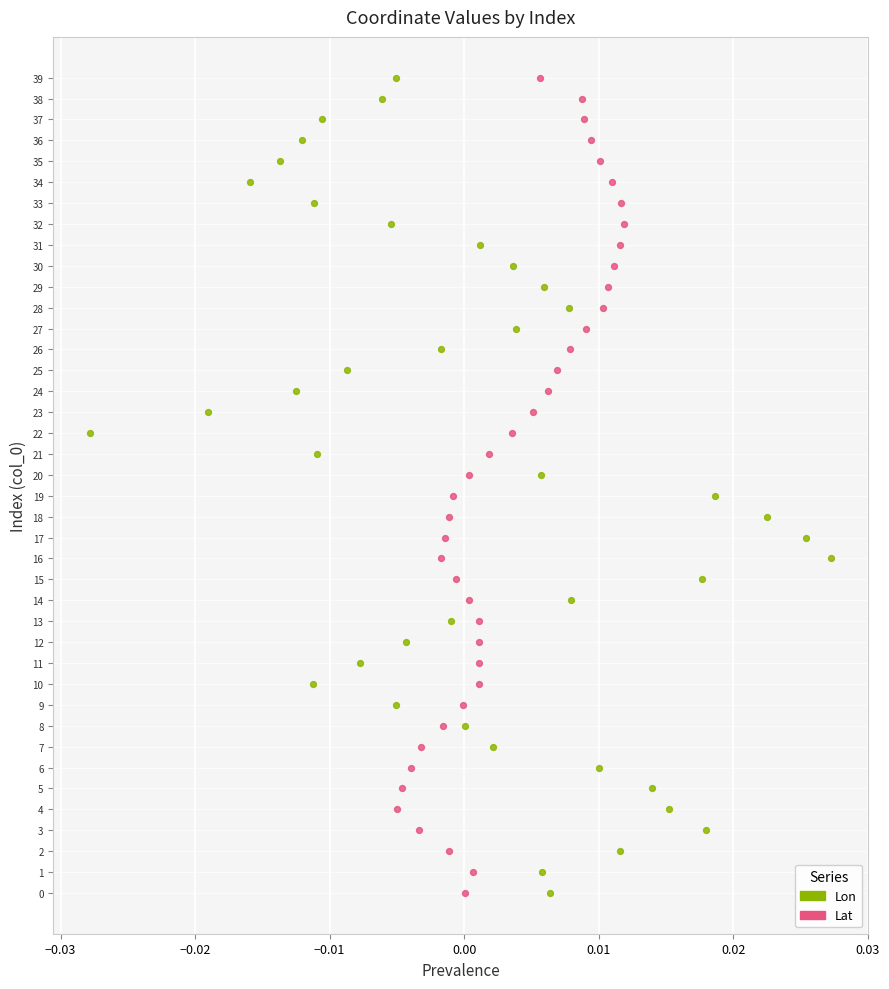

What are all the series names shown in the legend?

Lon, Lat